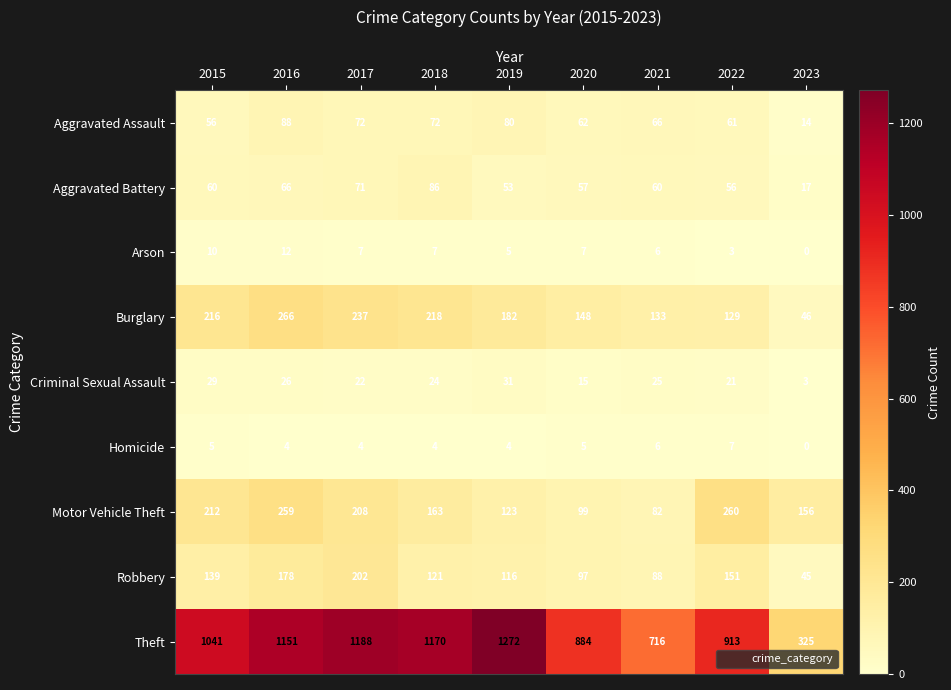

Rank the series at 2016 from highest to lowest value.

Theft, Burglary, Motor Vehicle Theft, Robbery, Aggravated Assault, Aggravated Battery, Criminal Sexual Assault, Arson, Homicide